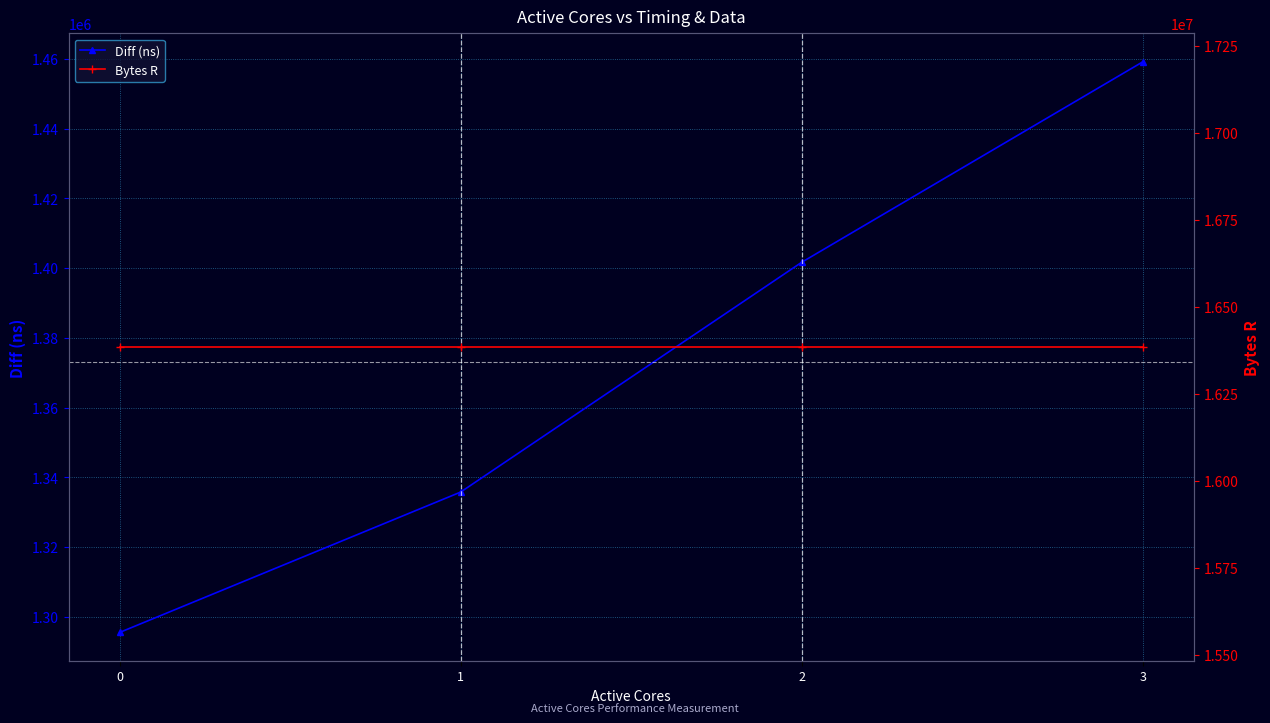

Reading left to right, list all the values displayed in this chart.

Diff (ns): 0=1295570	1=1335804	2=1401670	3=1459116
Bytes R: 0=16384000	1=16384000	2=16384000	3=16384000